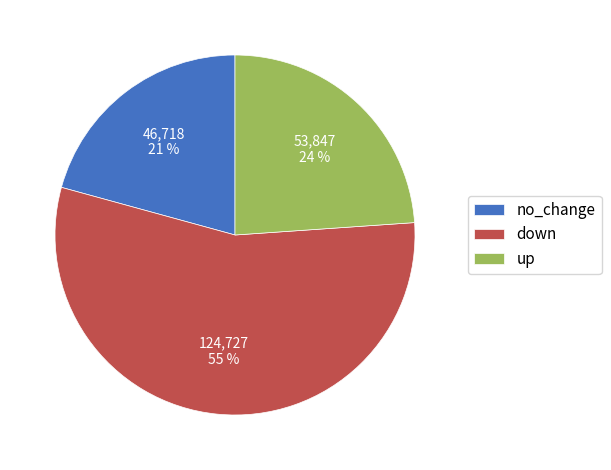

Which has a higher value, down or no_change?

down